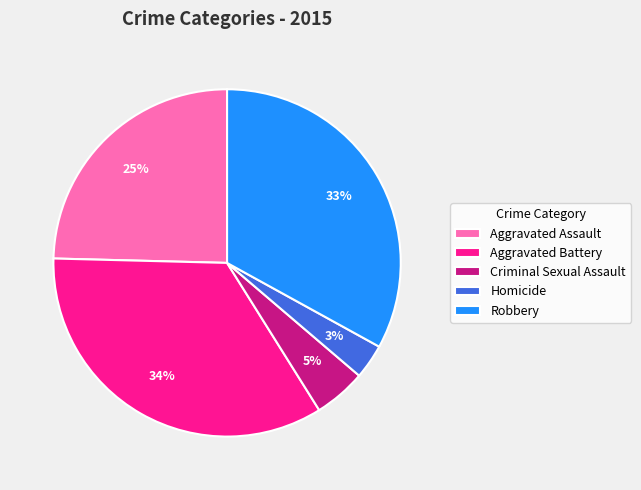

What percentage is the Aggravated Assault slice, to the nearest percent?

25%